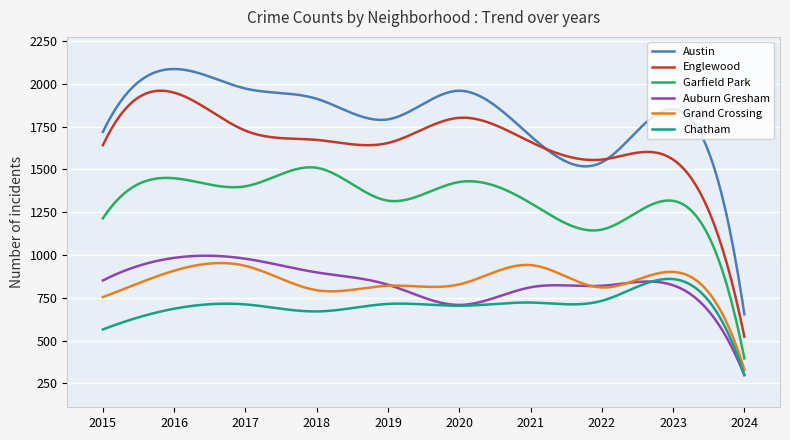

Where is the first local minimum for Auburn Gresham?

2020